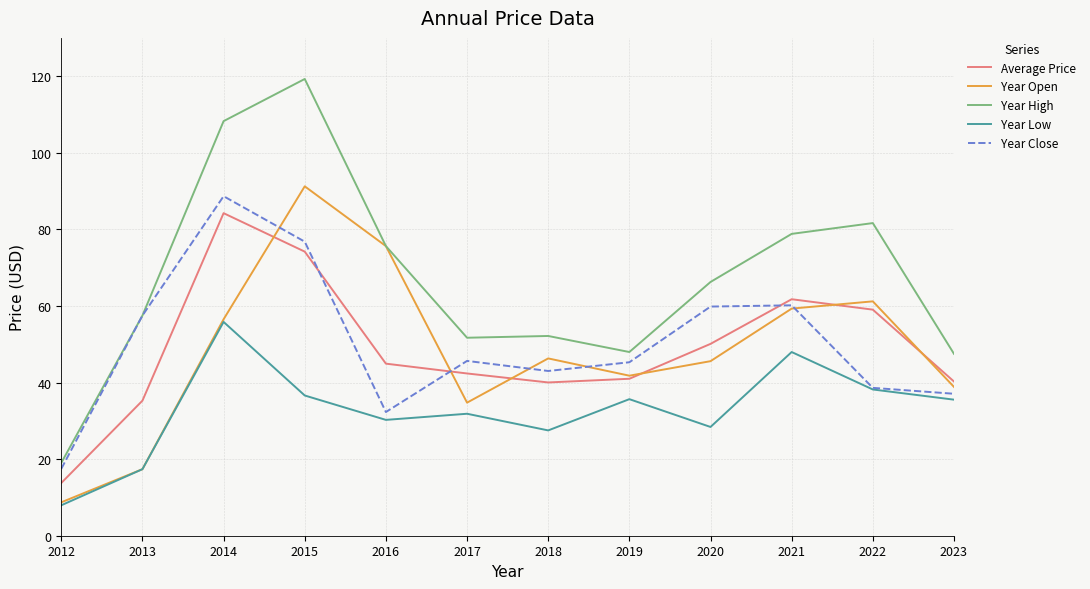

Is it true that Year Open equals 46.3 at 2018?

True